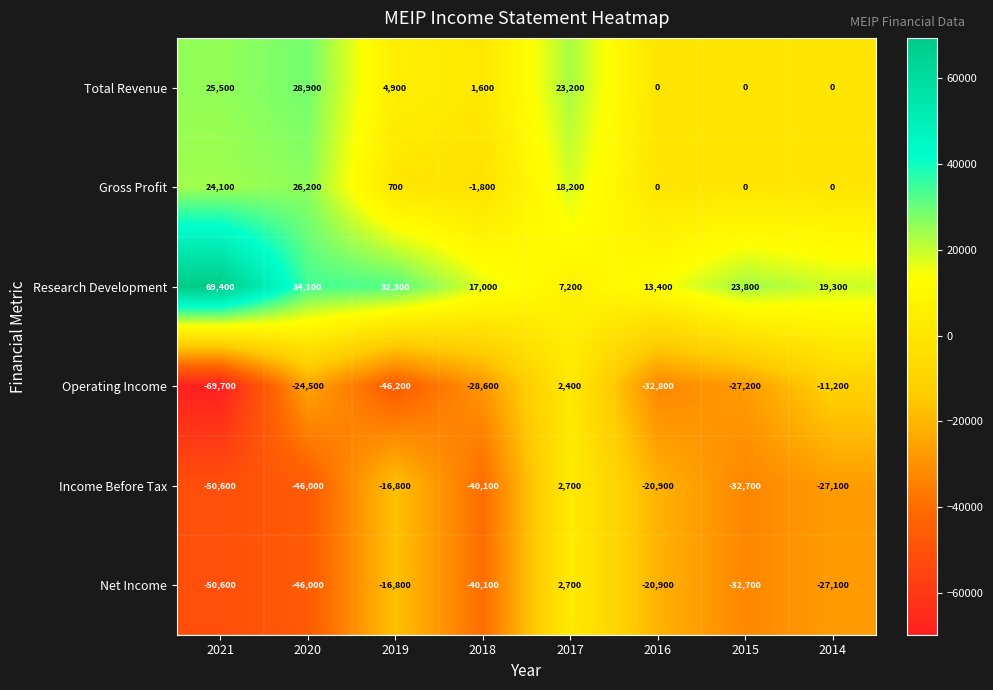

The value of Operating Income at 2015 is -27200. True or false?

True